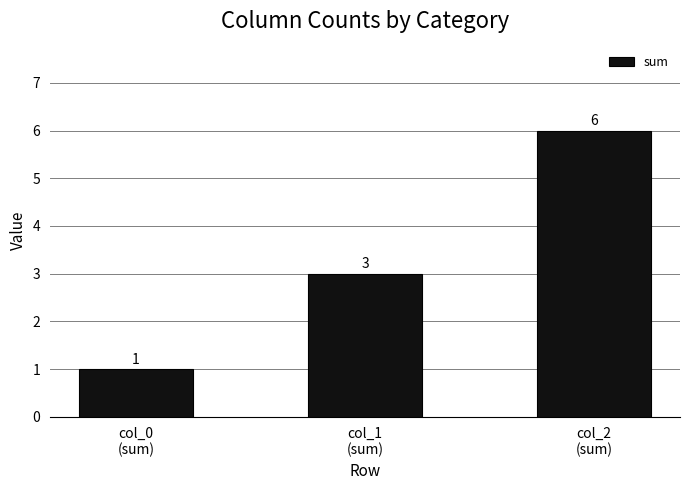

Read the value at col_2
(sum).

6